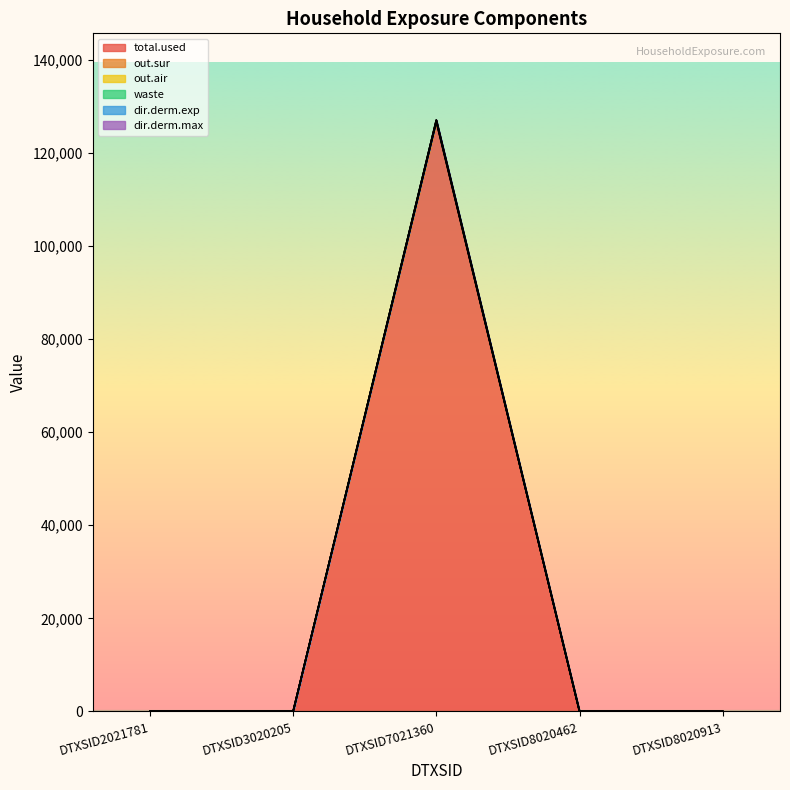

True or false: waste and out.sur cross at least once.

False